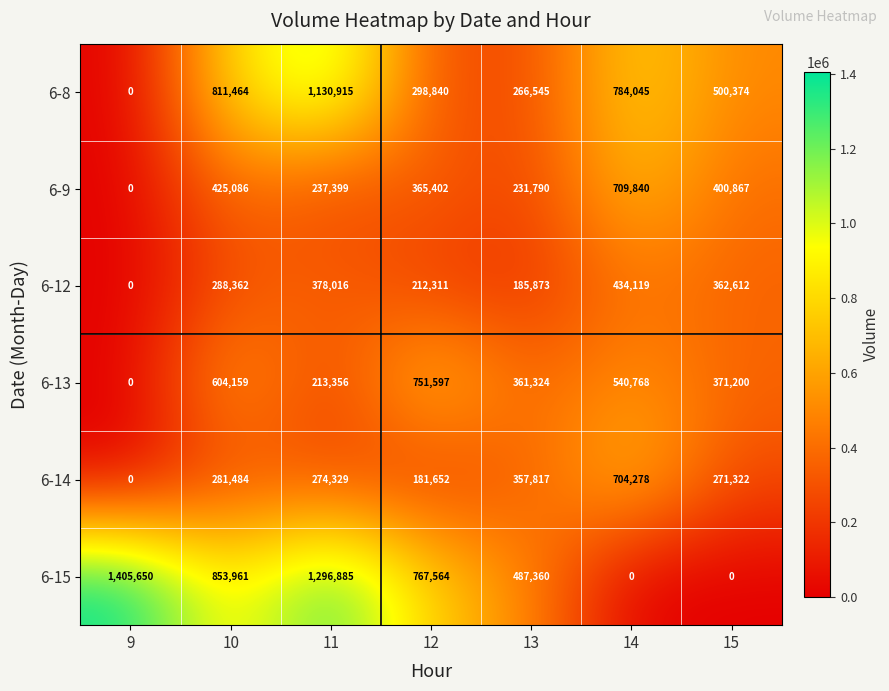

How many distinct data groups are displayed?

6